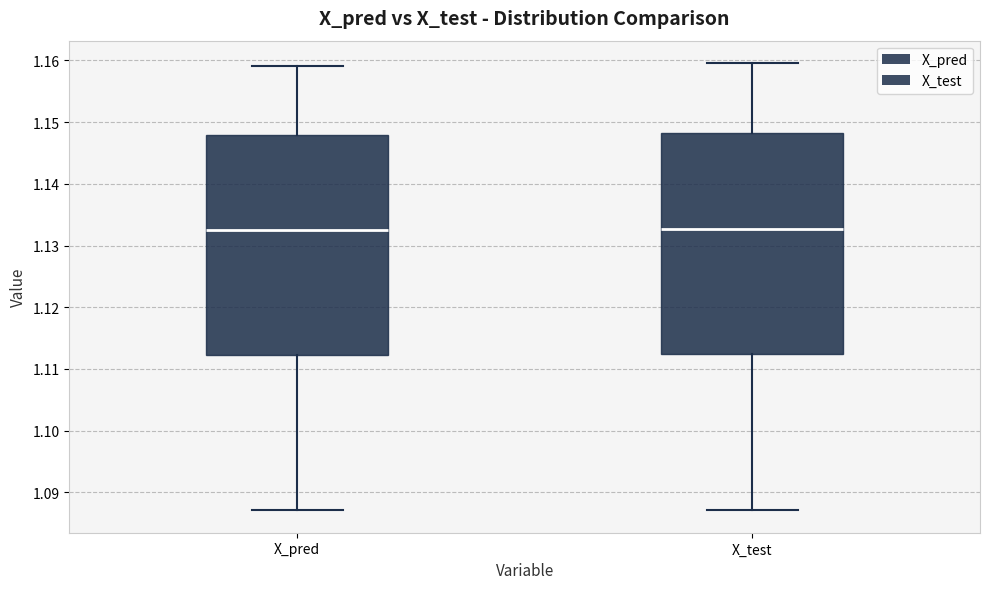

Where is the upper edge of the box for X_test on the y-axis? The values are not printed on the chart, so give them approximately, as read against the axis.

1.148